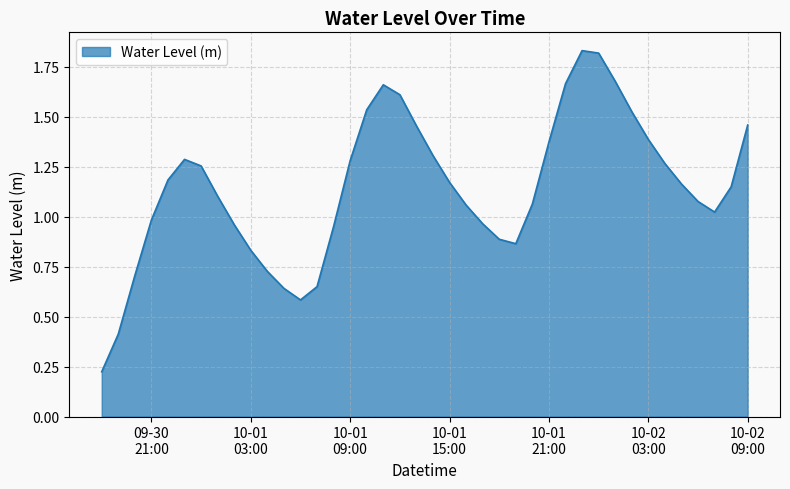

What is the difference between the maximum and minimum values?

1.6